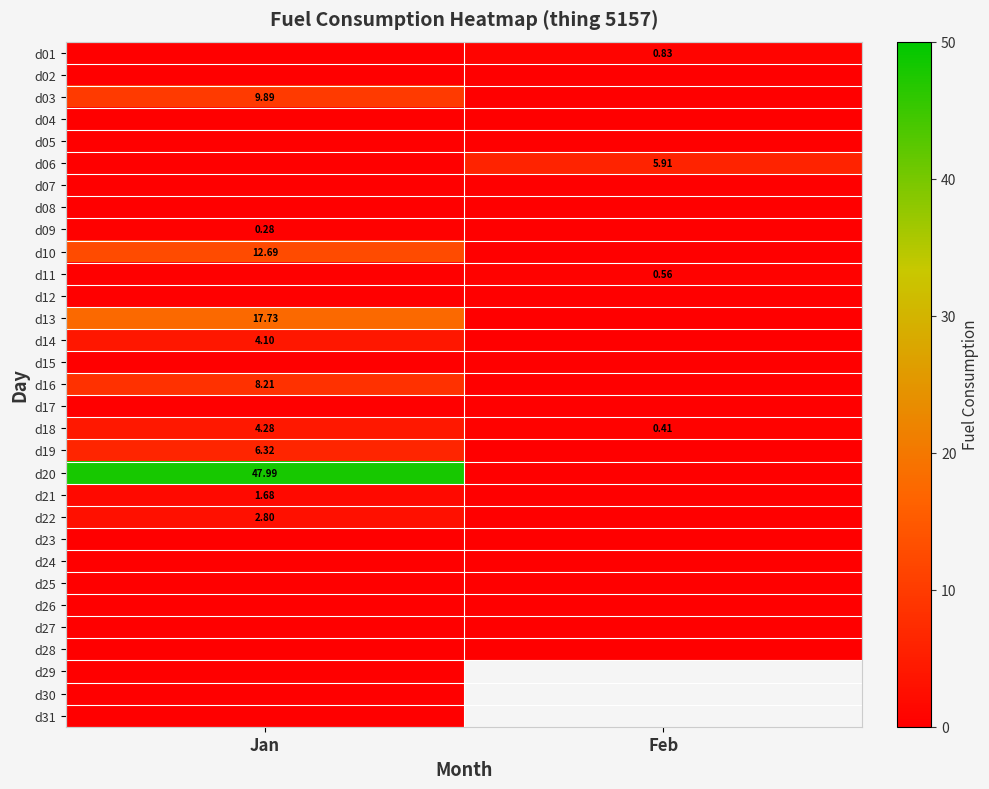

The d20 series shows 25.4 at Feb. True or false?

False